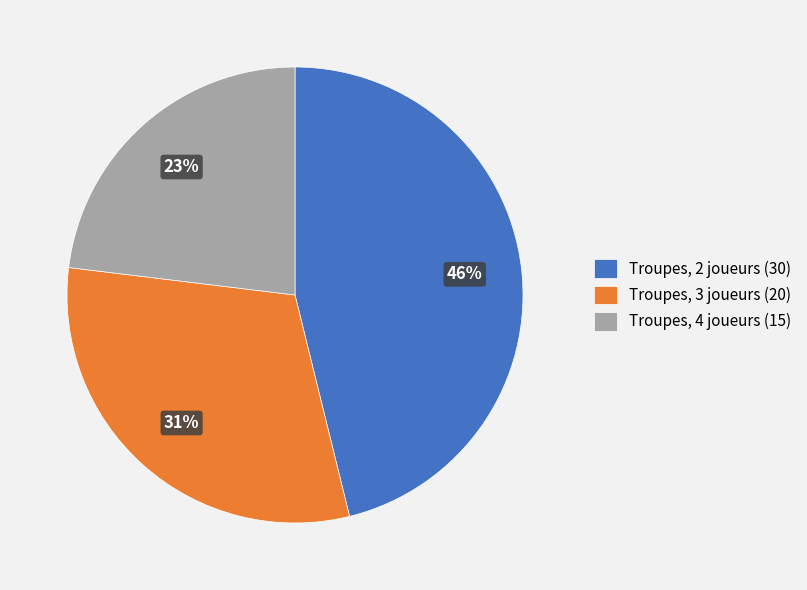

Is there any slice that represents more than half of the pie?

No